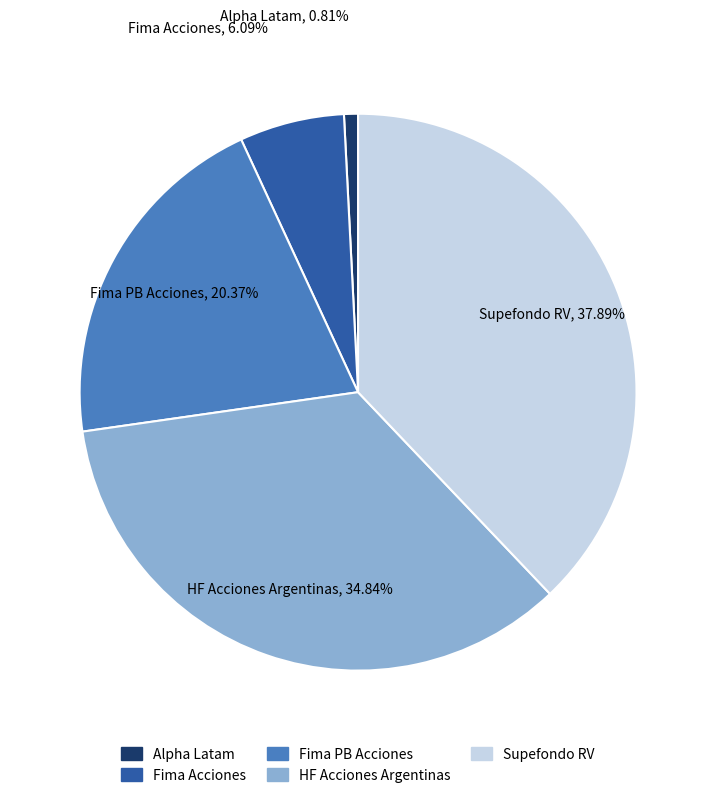

The Fima Acciones slice represents 6% of the pie. True or false?

True